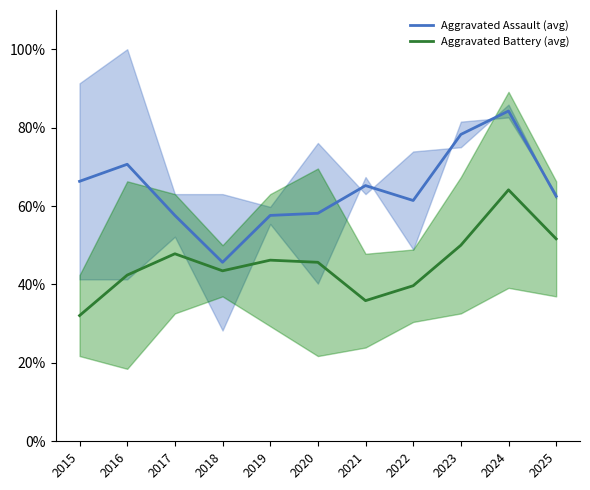

At how many categories does at least one series exceed 68?

3